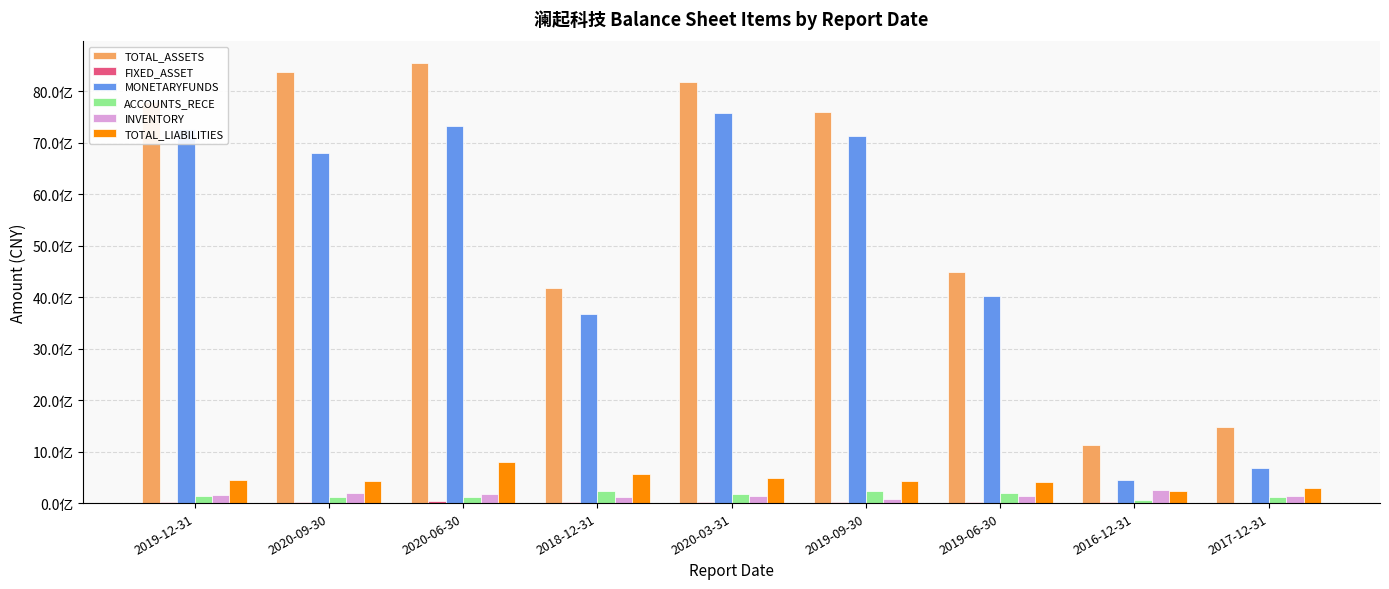

What is the approximate value of INVENTORY at 2016-12-31?

256069373.6